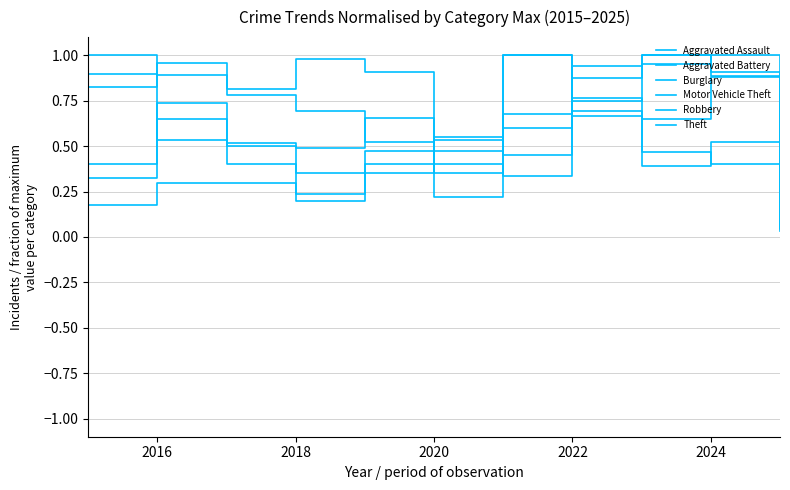

How many lines are shown in the chart?

6